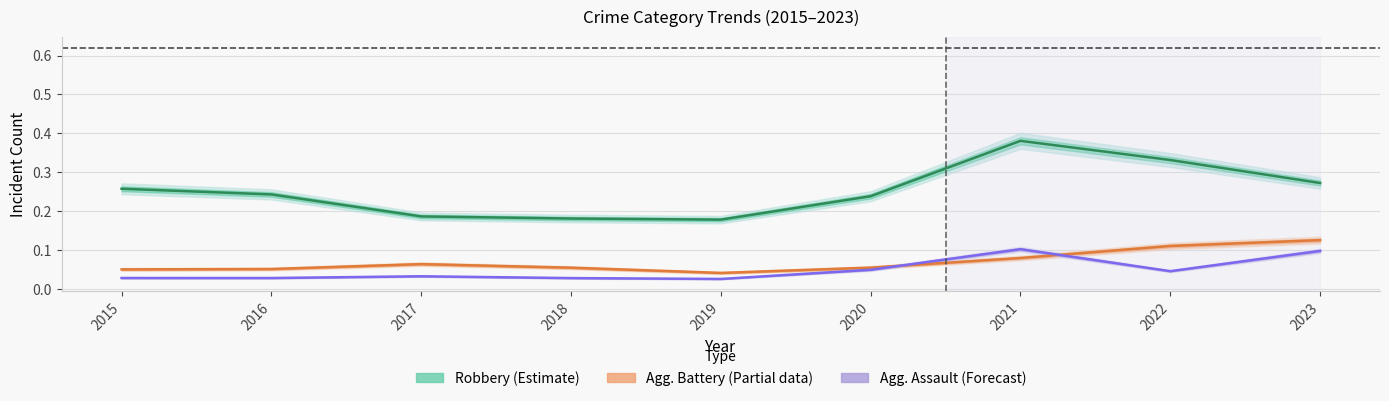

What is the difference between the Robbery (Estimate) values at 2015 and 2021?

0.1